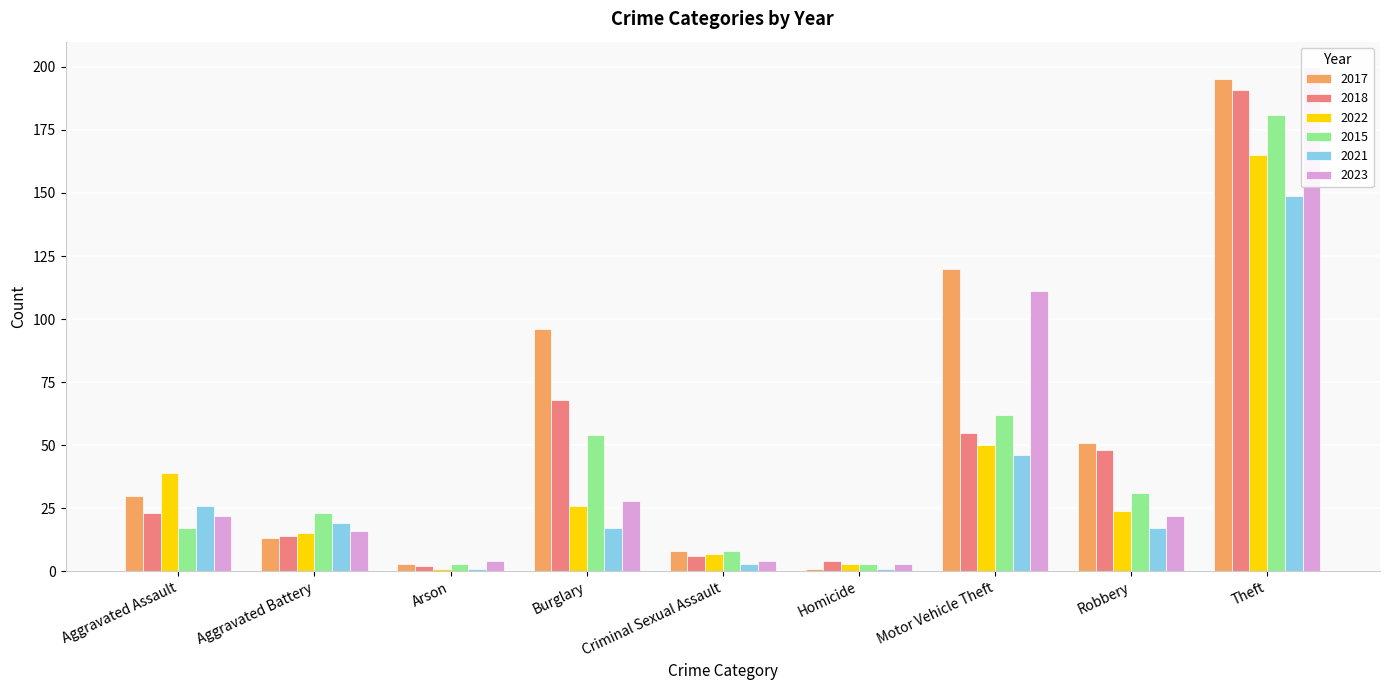

What is the spread (max minus min) of values at Aggravated Battery?

10